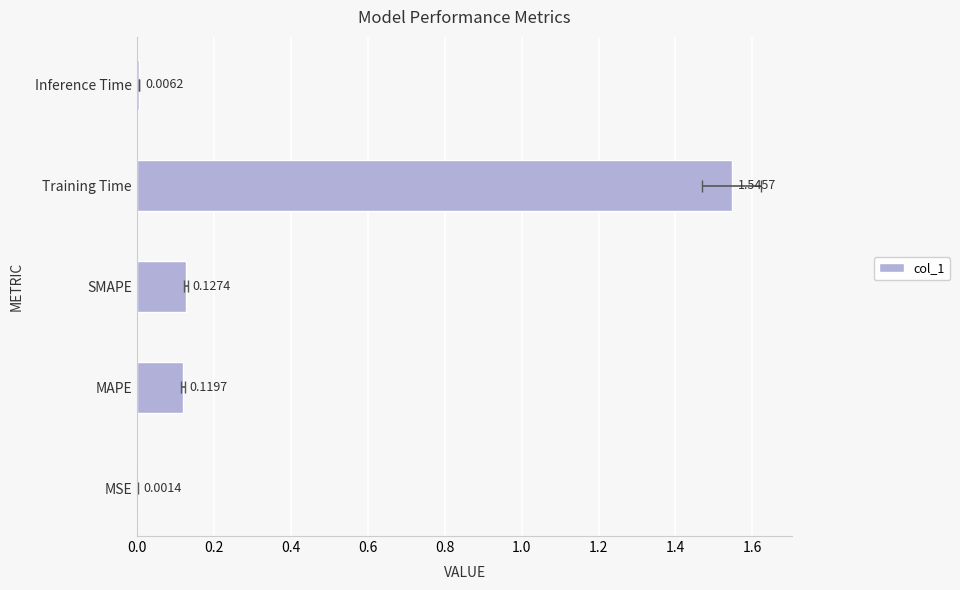

True or false: the data shows 2.5 at Training Time.

False